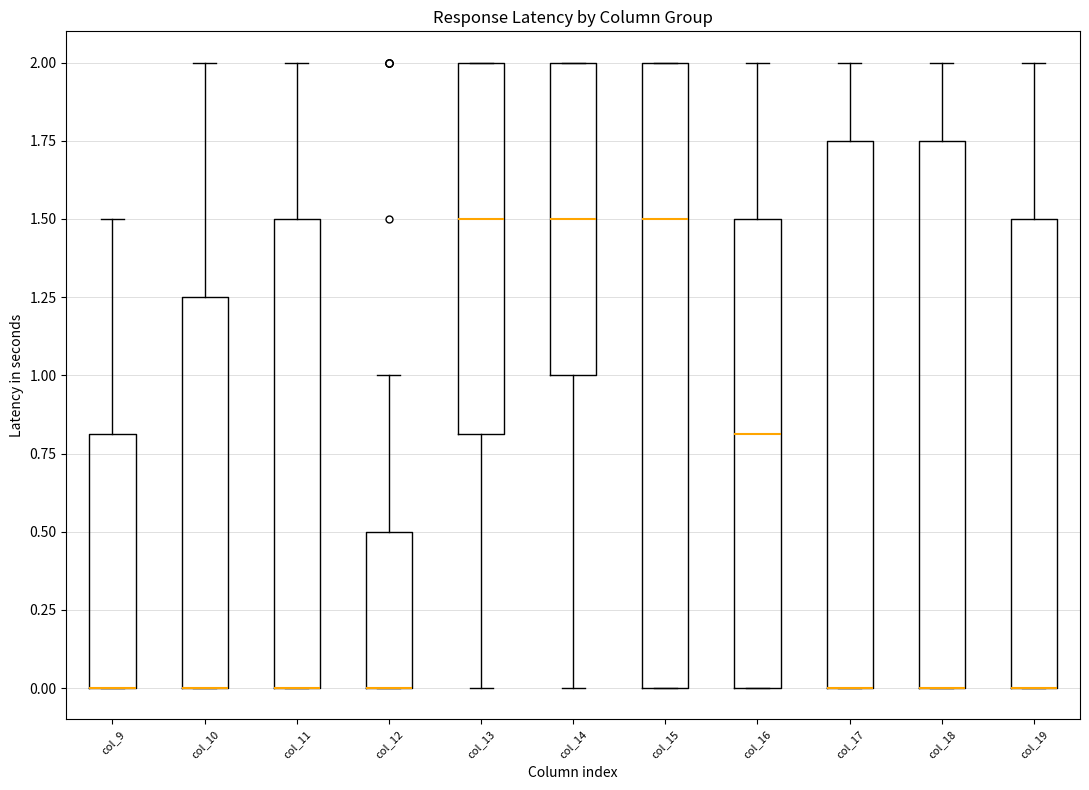

Reading left to right, read every box against the y-axis: the position of its median line, the range the box covers, and the ends of its whiskers. The values are not printed on the chart, so give them approximately, as read against the axis.

col_9: median 0.00 (drawn on the box's lower edge), box 0.00 to 0.80, whiskers 0.00 to 1.50
col_10: median 0.00 (drawn on the box's lower edge), box 0.00 to 1.25, whiskers 0.00 to 2.00
col_11: median 0.00 (drawn on the box's lower edge), box 0.00 to 1.50, whiskers 0.00 to 2.00
col_12: median 0.00 (drawn on the box's lower edge), box 0.00 to 0.50, whiskers 0.00 to 1.00
col_13: median 1.50, box 0.80 to 2.00, whiskers 0.00 to 2.00
col_14: median 1.50, box 1.00 to 2.00, whiskers 0.00 to 2.00
col_15: median 1.50, box 0.00 to 2.00, whiskers 0.00 to 2.00
col_16: median 0.80, box 0.00 to 1.50, whiskers 0.00 to 2.00
col_17: median 0.00 (drawn on the box's lower edge), box 0.00 to 1.75, whiskers 0.00 to 2.00
col_18: median 0.00 (drawn on the box's lower edge), box 0.00 to 1.75, whiskers 0.00 to 2.00
col_19: median 0.00 (drawn on the box's lower edge), box 0.00 to 1.50, whiskers 0.00 to 2.00